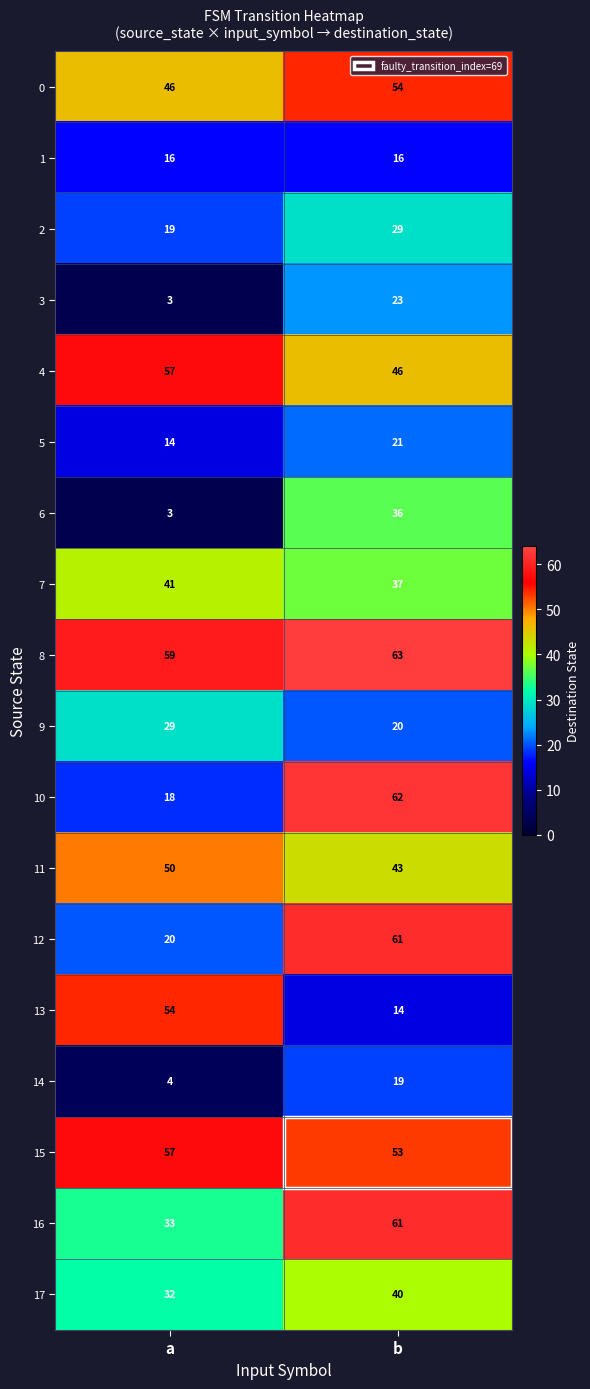

At which category does the chart reach its minimum across all series?

a